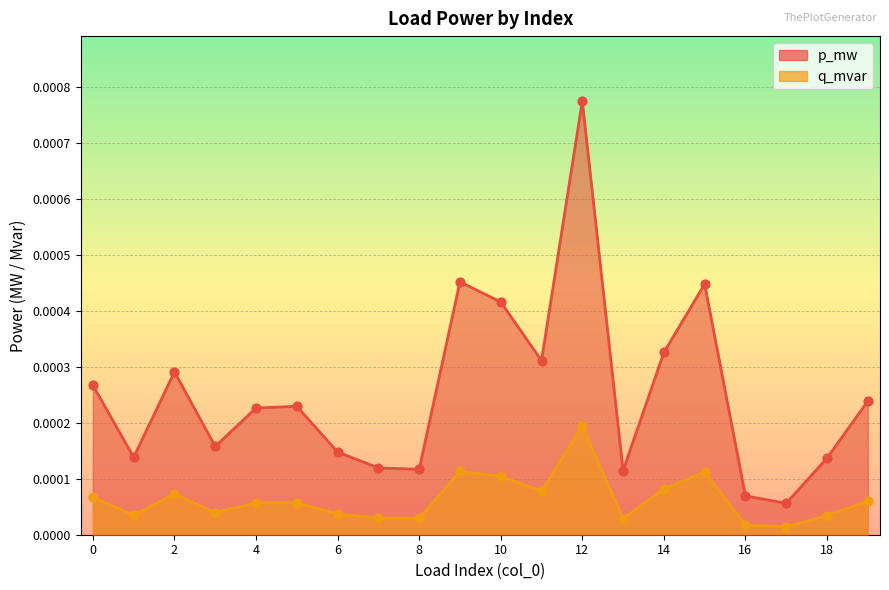

What are all the series names shown in the legend?

p_mw, q_mvar